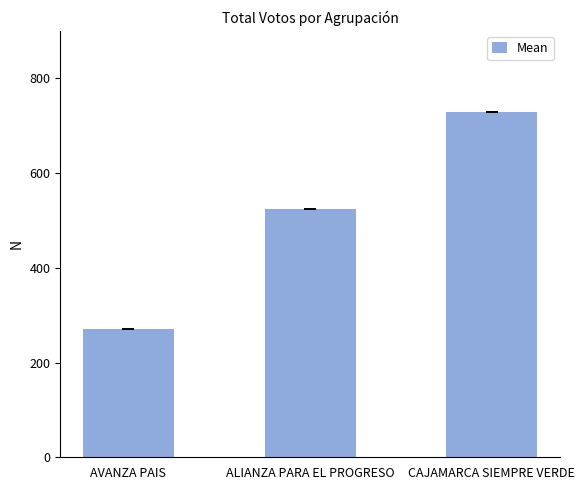

What is the change in value from AVANZA PAIS to ALIANZA PARA EL PROGRESO?

+255